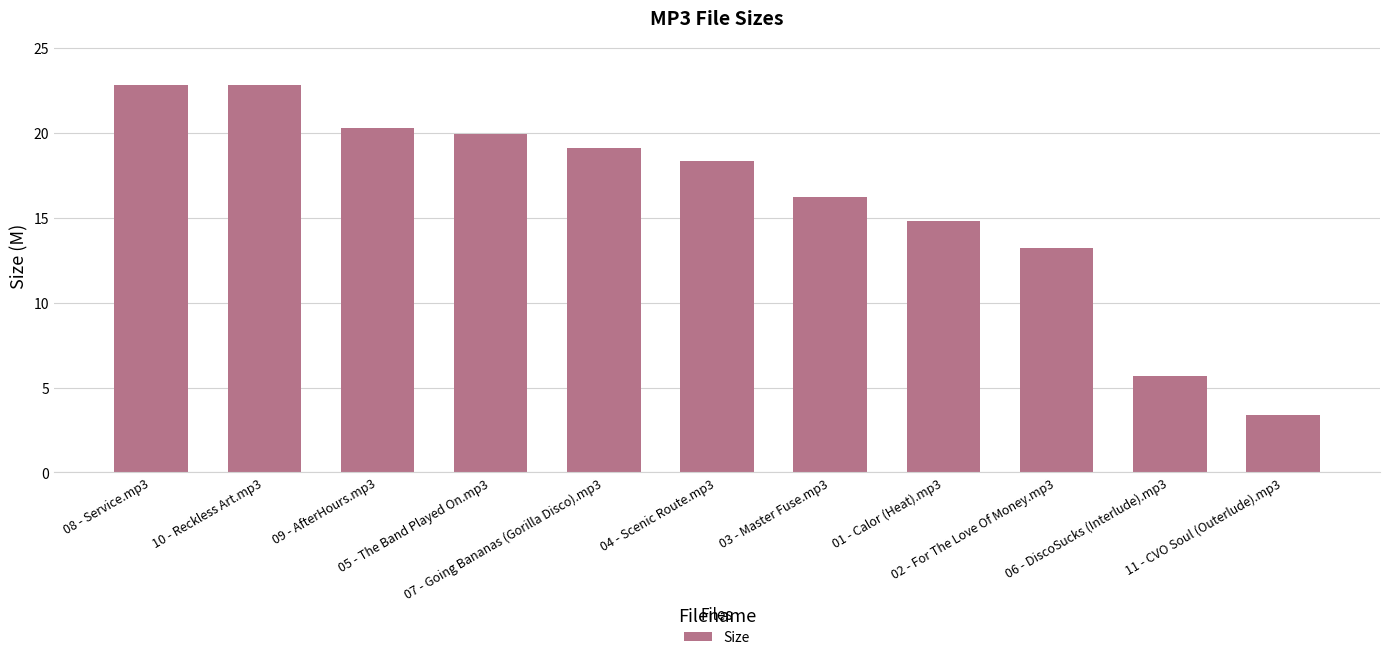

What is the sum of all values?

176.8